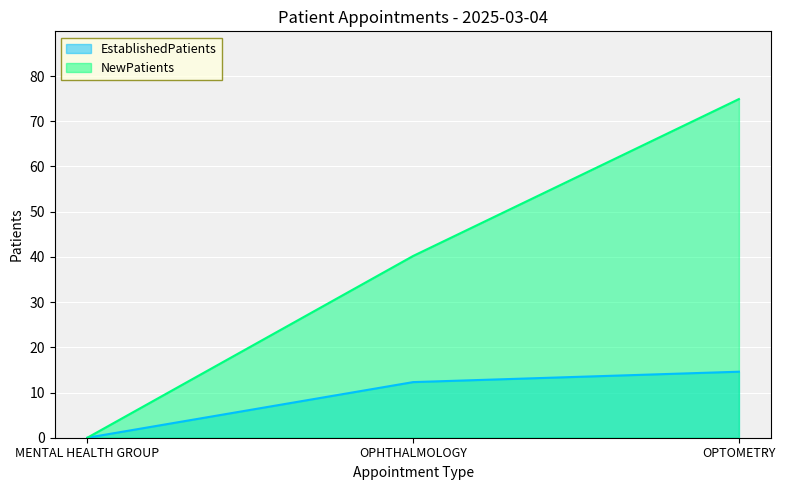

At how many categories does at least one series exceed 43?

1